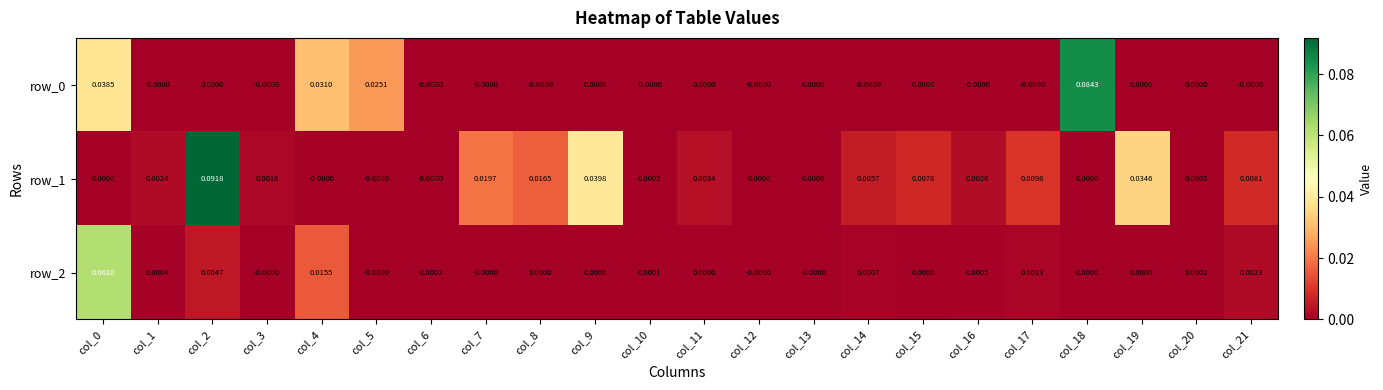

Reading left to right, transcribe all the data shown in this chart.

row_0: 0.0	-0.0	0.0	-0.0	0.0	0.0	-0.0	-0.0	-0.0	0.0	-0.0	0.0	-0.0	0.0	-0.0	0.0	-0.0	-0.0	0.1	0.0	0.0	-0.0
row_1: 0.0	0.0	0.1	0.0	-0.0	-0.0	-0.0	0.0	0.0	0.0	0.0	0.0	0.0	0.0	0.0	0.0	0.0	0.0	0.0	0.0	0.0	0.0
row_2: 0.1	0.0	0.0	-0.0	0.0	-0.0	0.0	-0.0	0.0	0.0	0.0	0.0	-0.0	-0.0	0.0	0.0	0.0	0.0	0.0	0.0	0.0	0.0